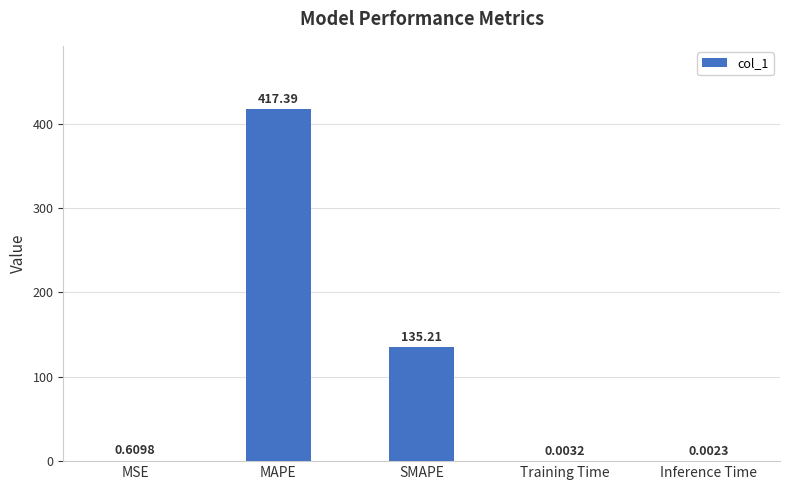

The value at MAPE is 198.1. True or false?

False